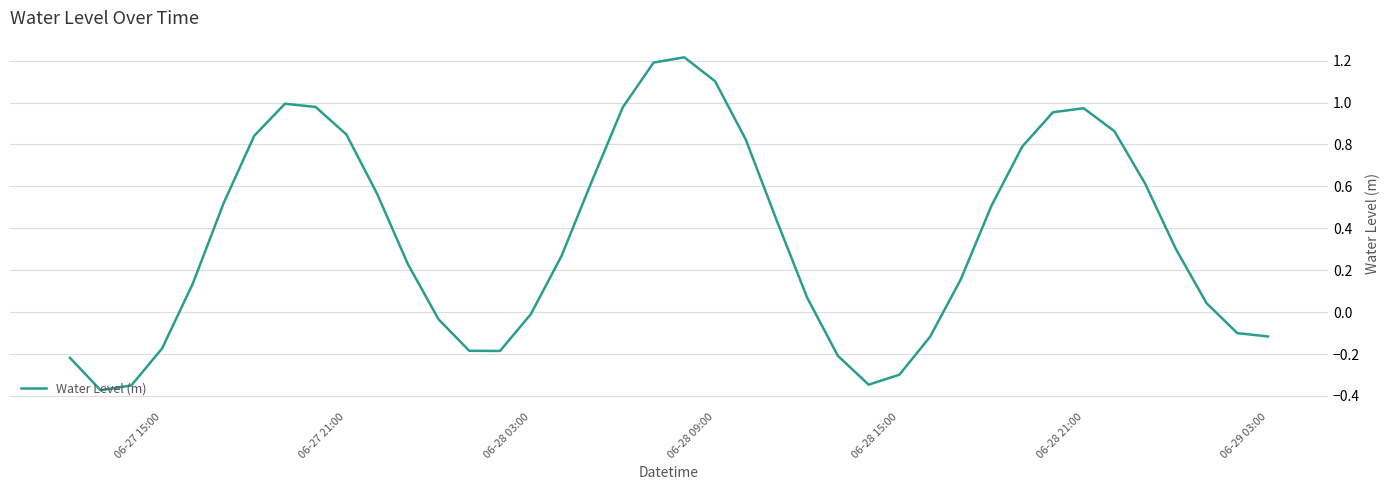

What is the greatest value displayed?

1.2